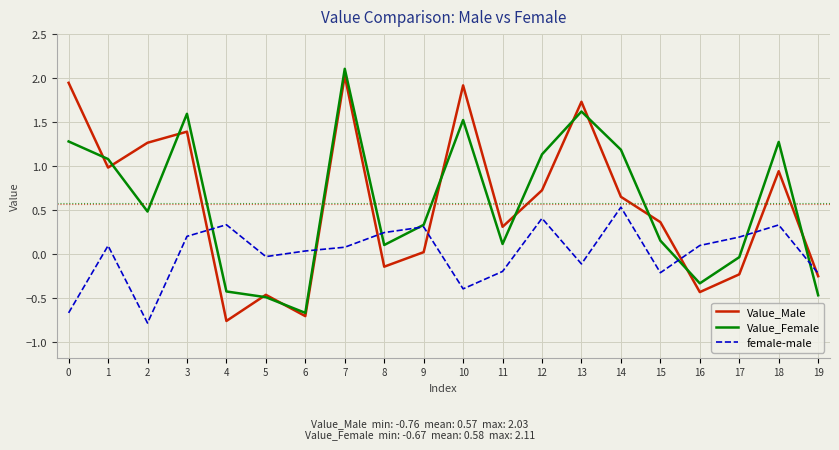

Read the female-male value at 18.

0.3